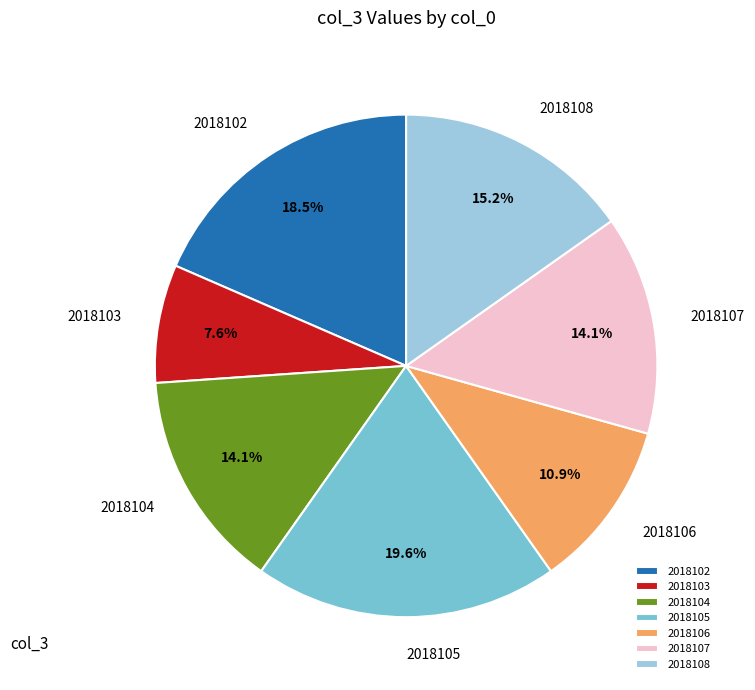

How many segments does this pie chart have?

7